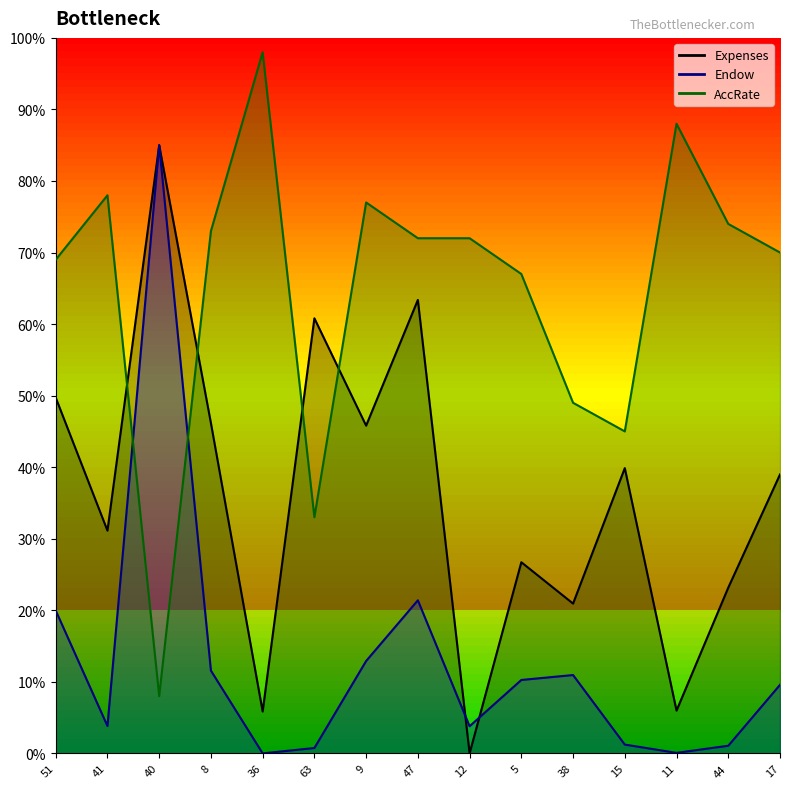

What is the difference between the Expenses values at 17 and 5?

12.3